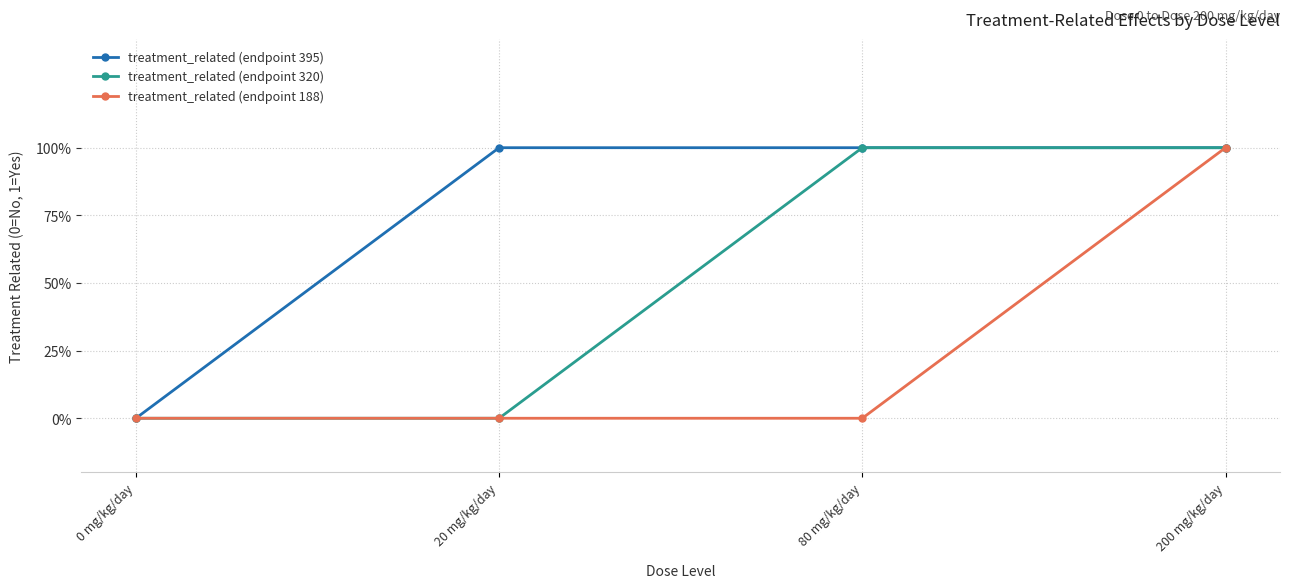

What are all the series names shown in the legend?

treatment_related (endpoint 395), treatment_related (endpoint 320), treatment_related (endpoint 188)